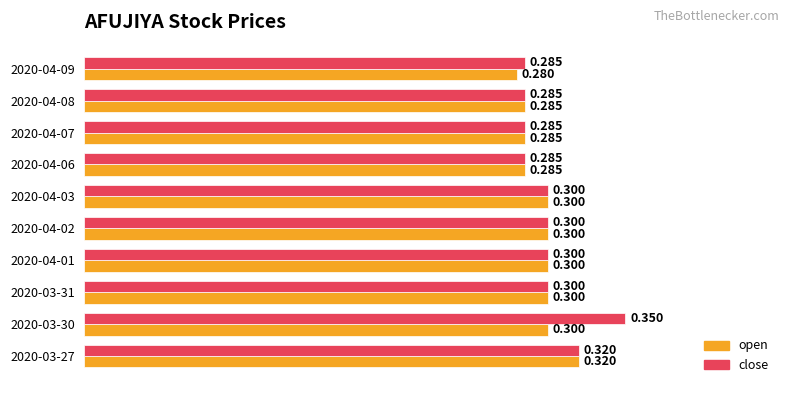

Rank the series by their average value, from lowest to highest.

open, close